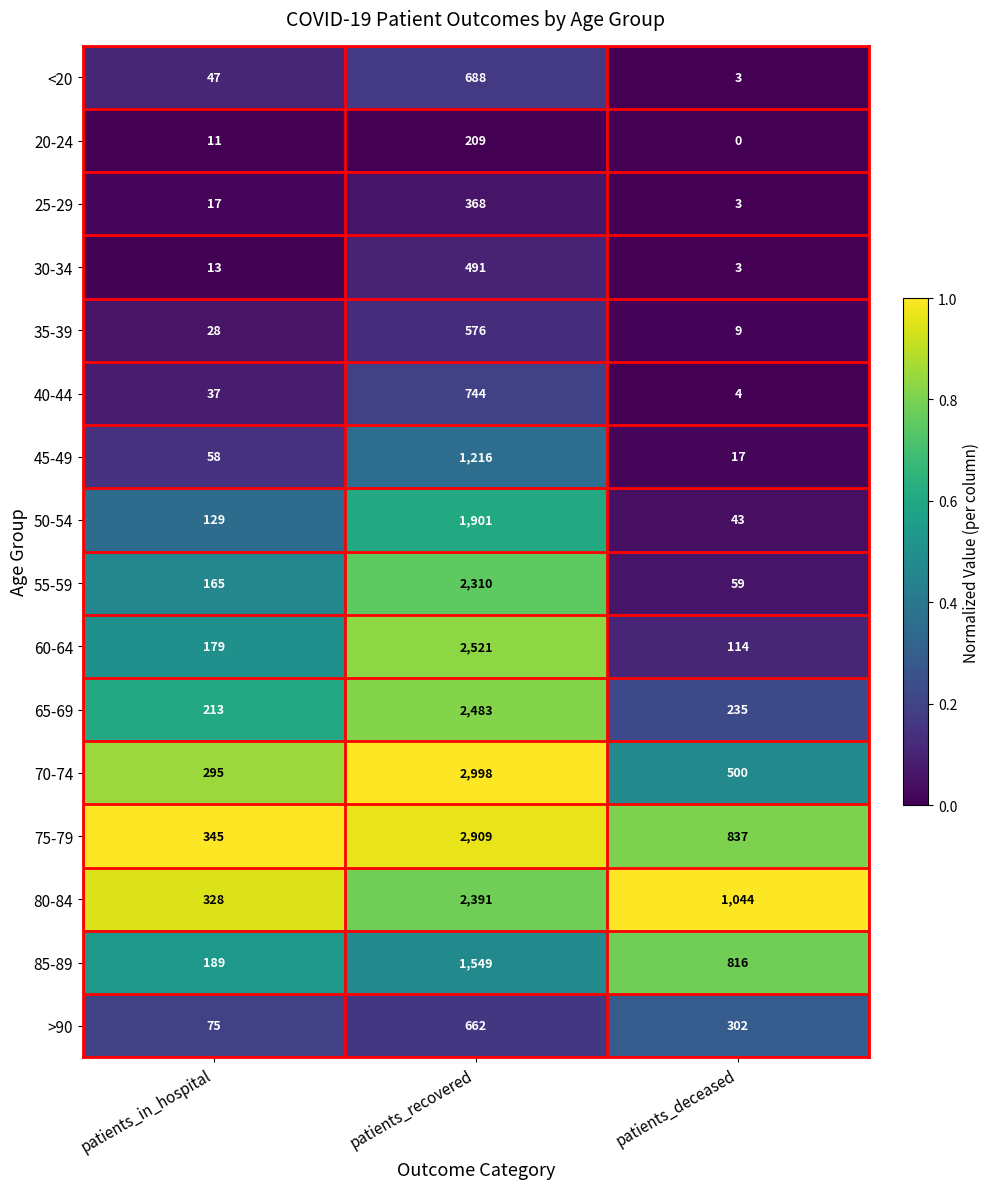

List the series in order of their peak value, highest first.

70-74, 75-79, 60-64, 65-69, 80-84, 55-59, 50-54, 85-89, 45-49, 40-44, <20, >90, 35-39, 30-34, 25-29, 20-24